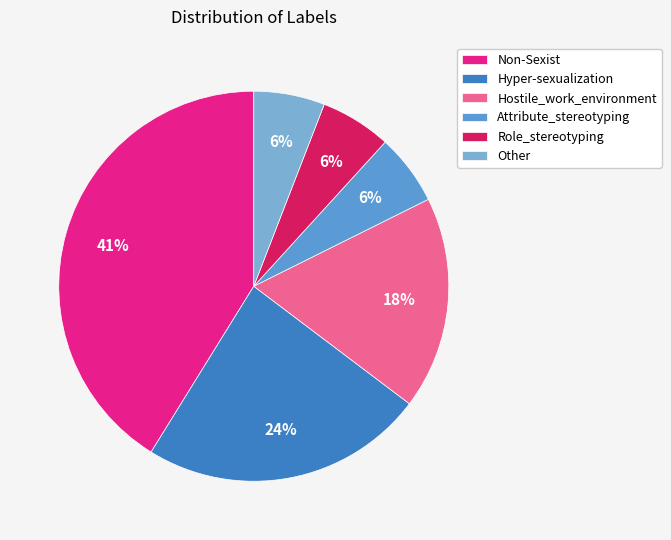

Which slice is the largest?

Non-Sexist